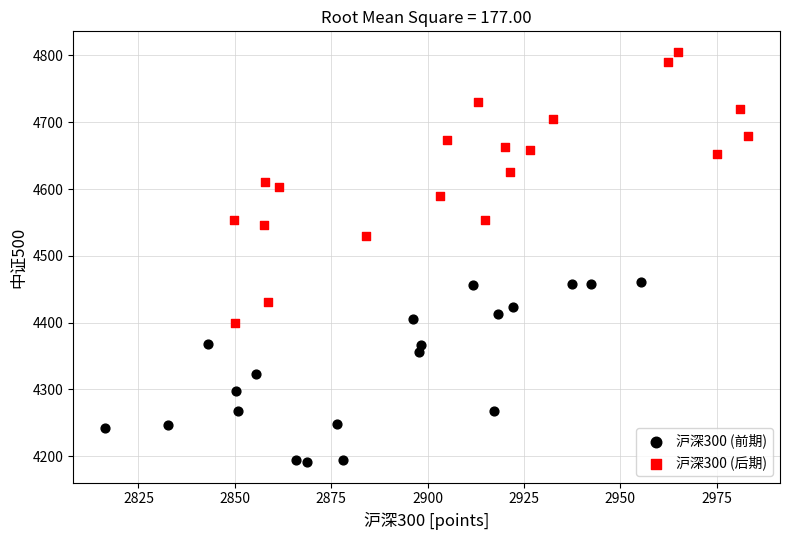

Which series reaches the minimum Y coordinate?

沪深300 (前期)